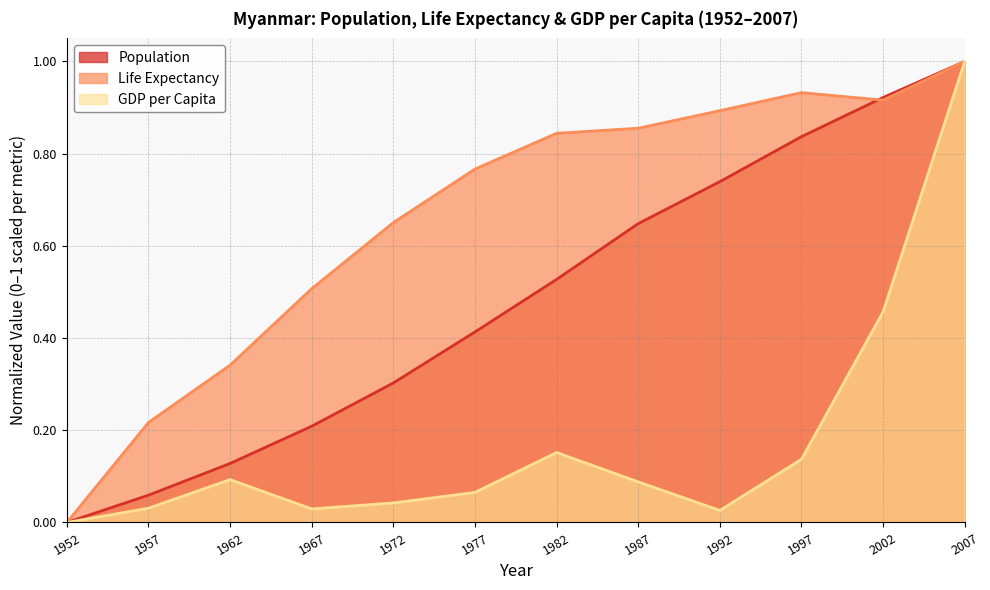

What is the sum of the Population values at 1982 and 2002?

1.4